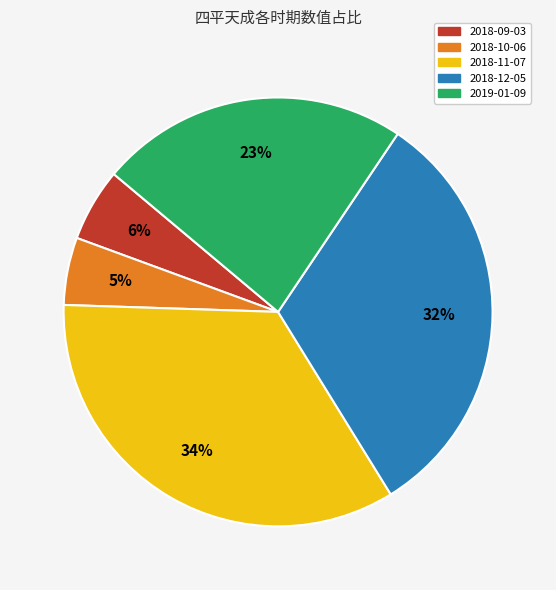

What percentage is the 2019-01-09 slice, to the nearest percent?

23%